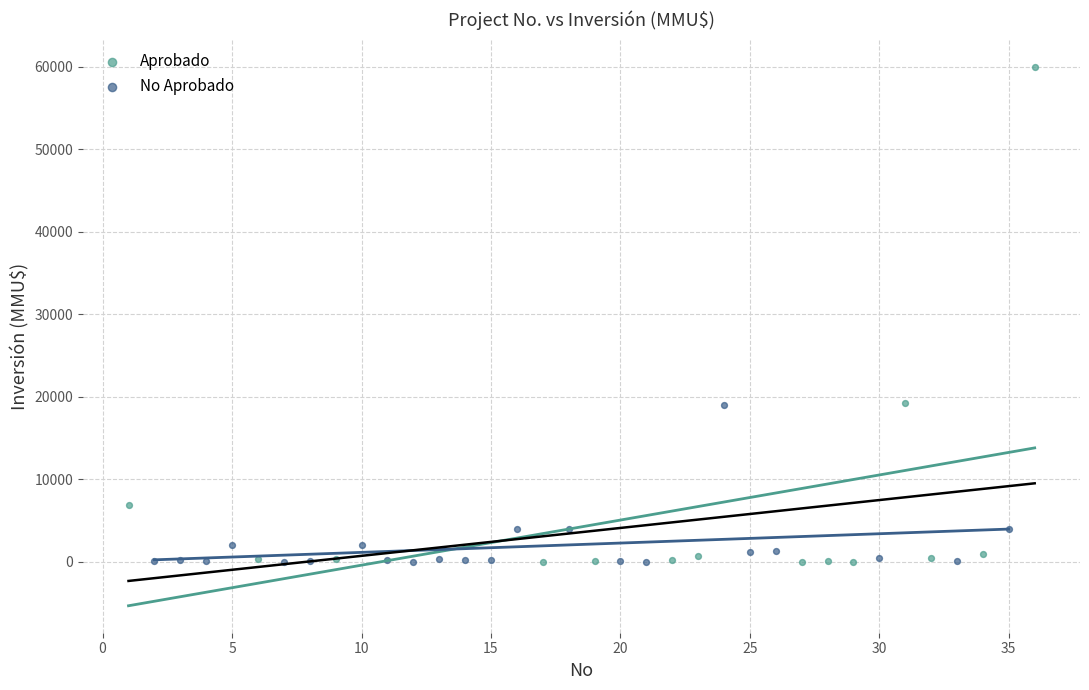

Which series has the widest spread of Y values?

Aprobado